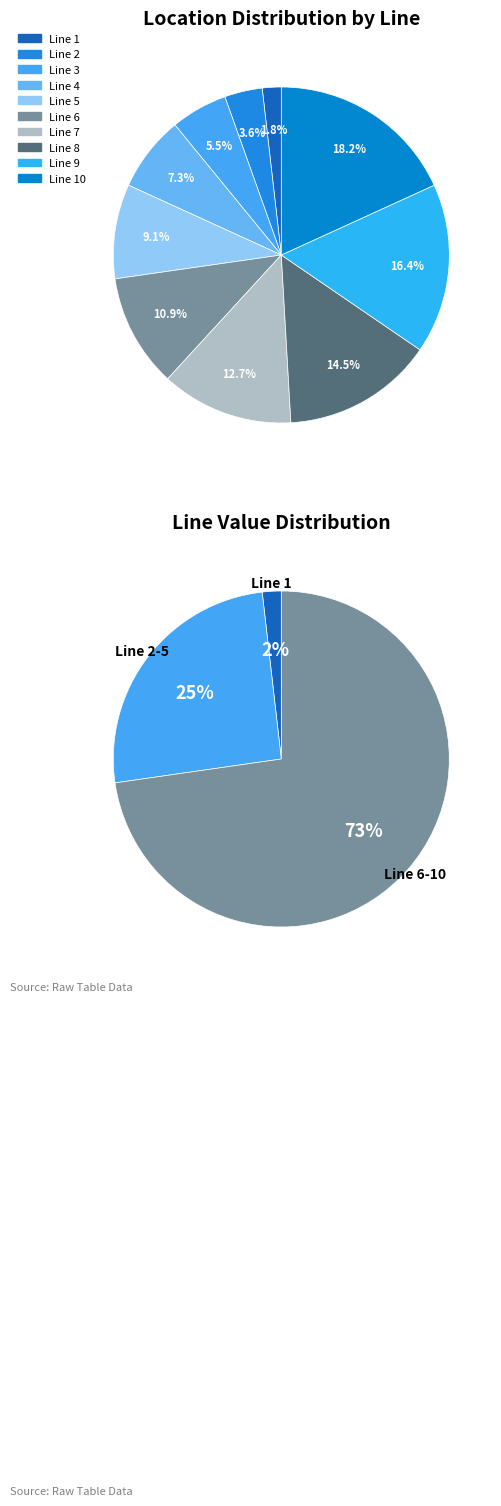

To the nearest percent, what percentage of the pie is Line 6?

11%